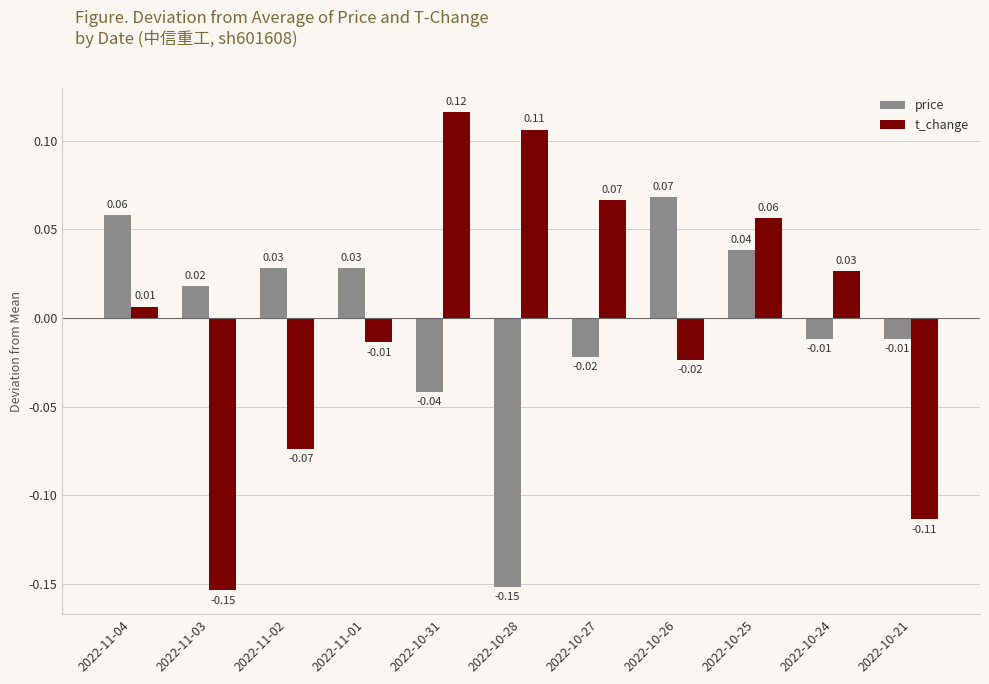

At which category is the sum across all series the highest?

2022-10-25